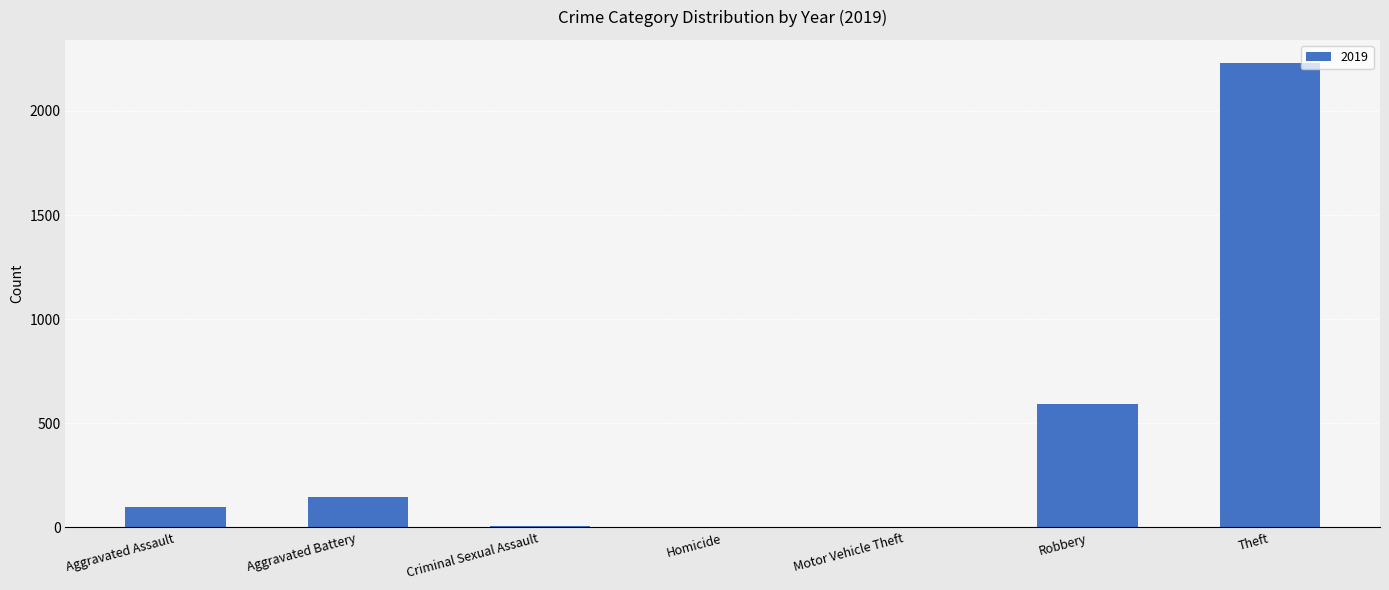

Is it true that the value at Aggravated Assault is 169?

False